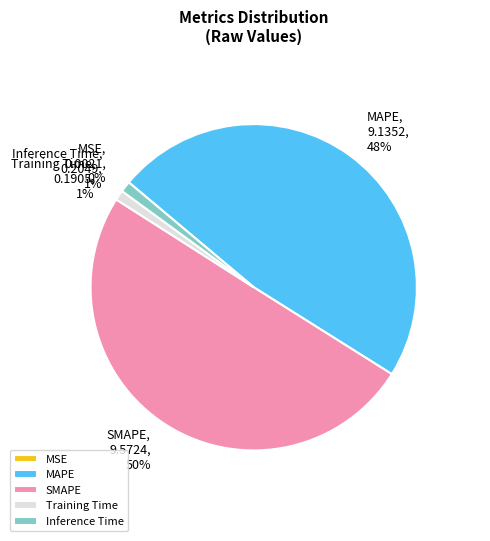

What percentage is the SMAPE slice, to the nearest percent?

50%